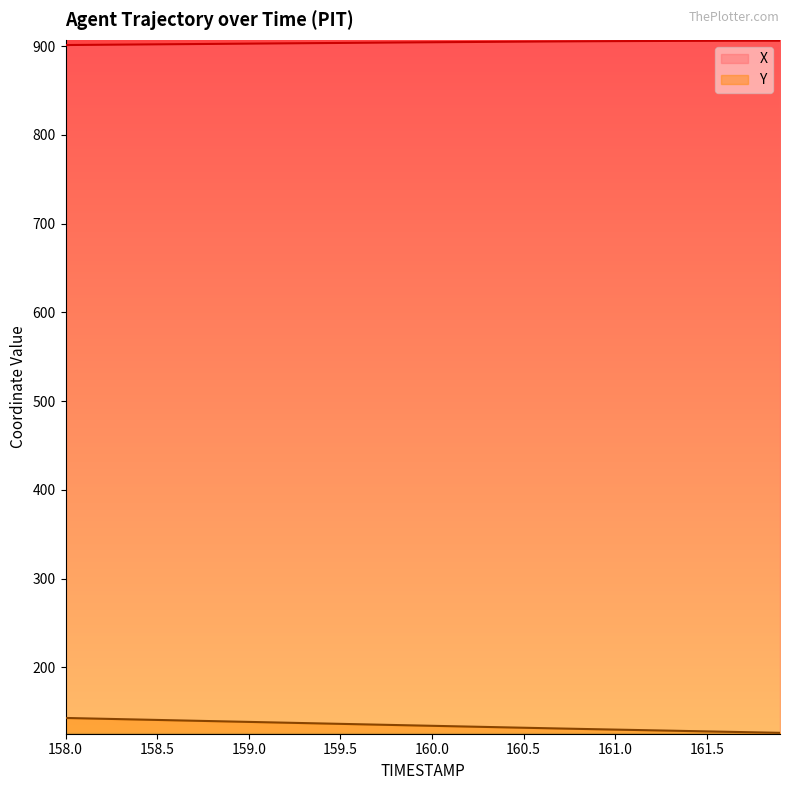

How many data points does each series have?

40